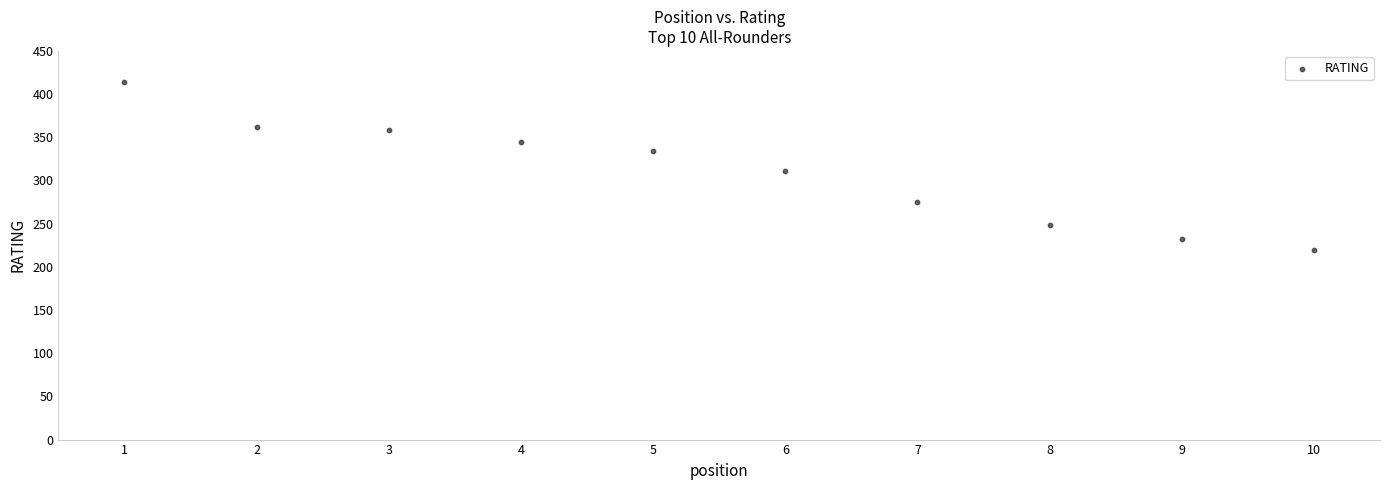

What Y value in the scatter plot is closest to 316?

311